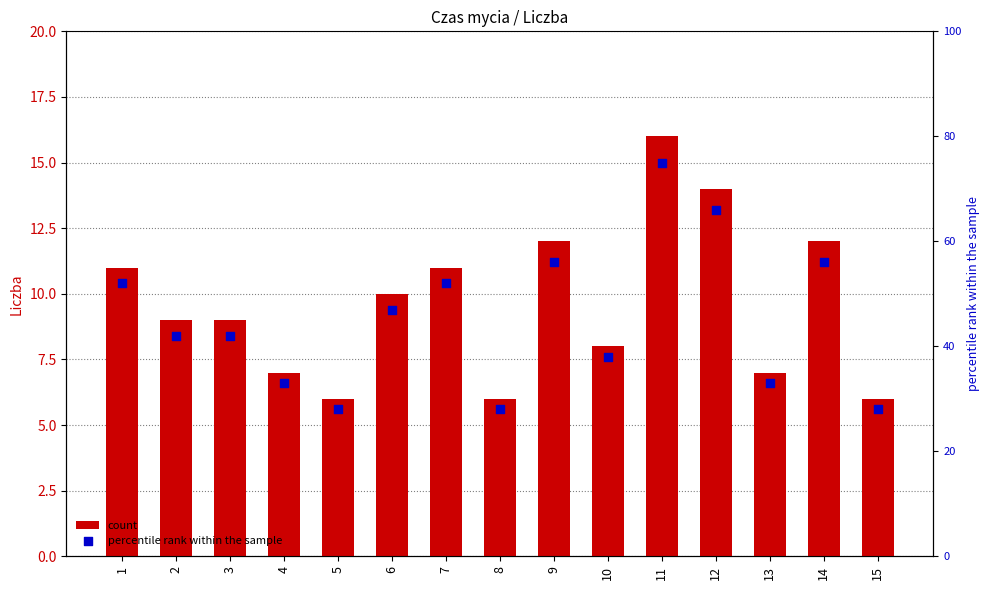

What are all the series names shown in the legend?

count, percentile rank within the sample